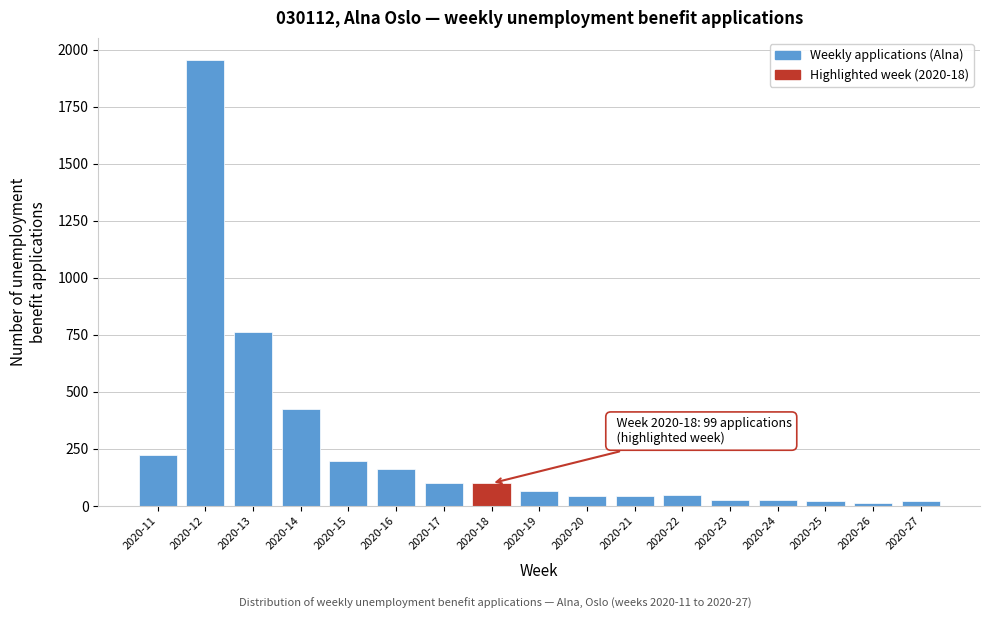

Where is the data nearest to the value 984?

2020-13